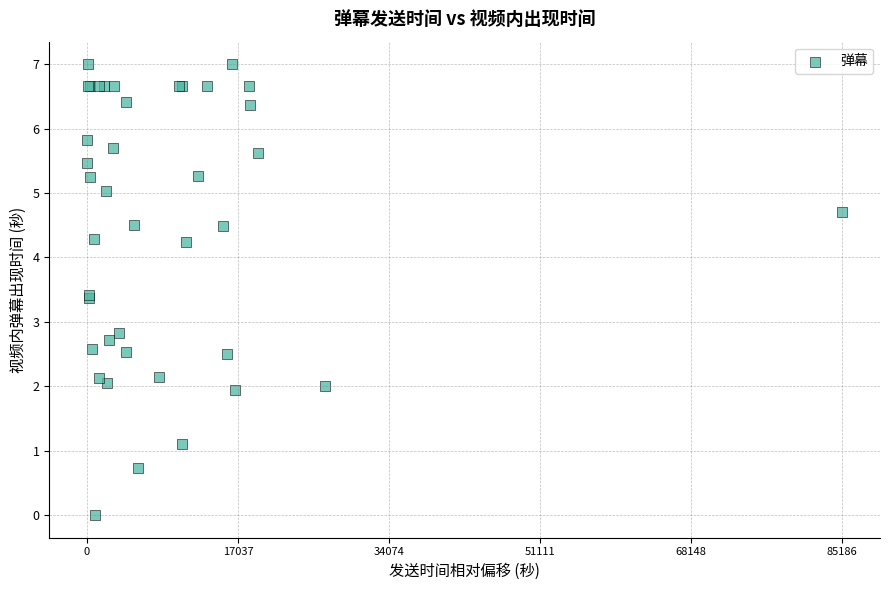

What Y value in the scatter plot is closest to 3?

2.8